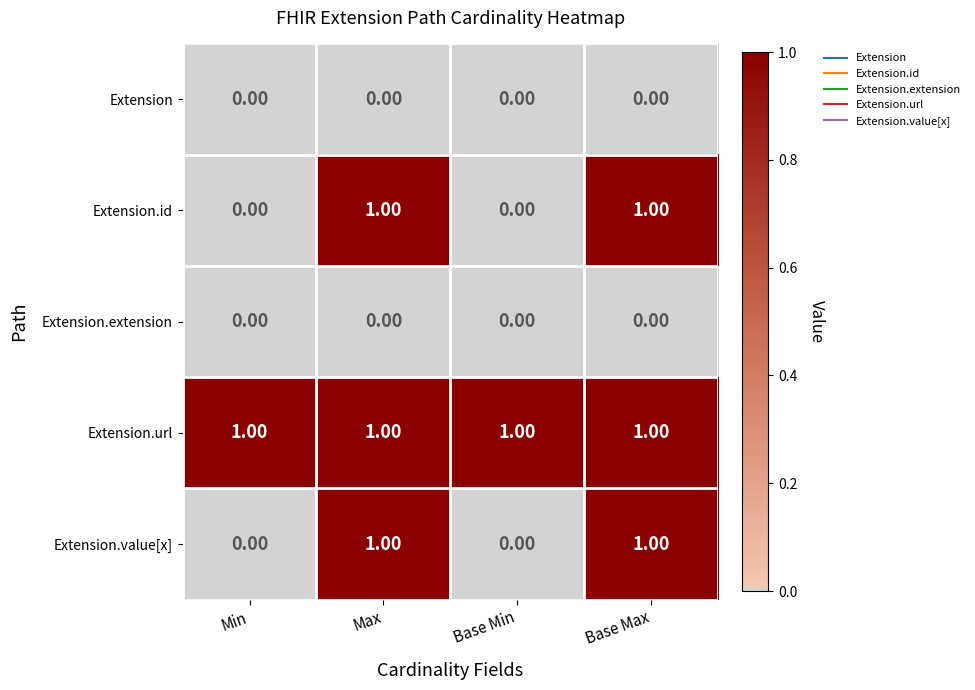

Which series has the largest total across all categories?

Extension.url